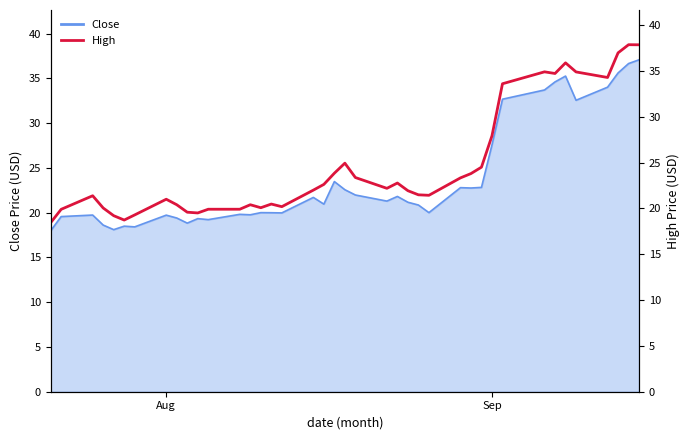

True or false: the data shows 5.1 at 18.

False